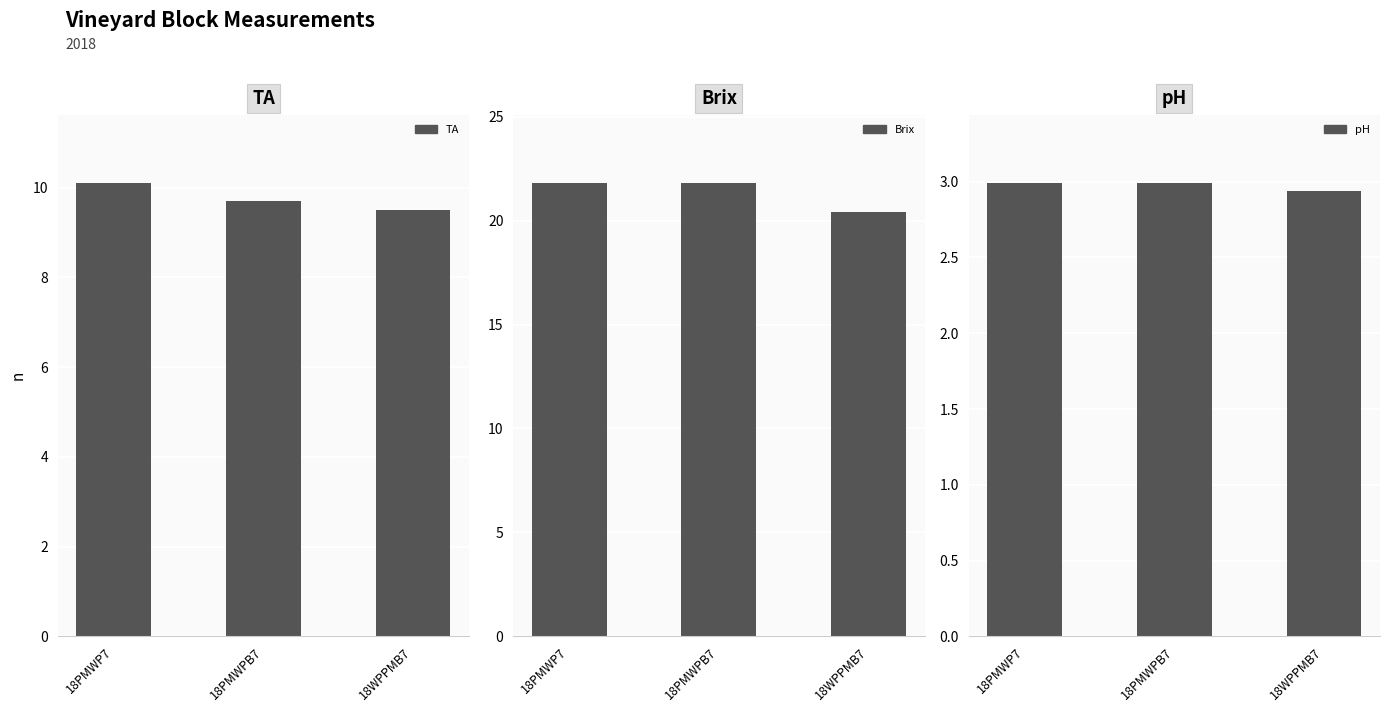

Does the chart contain stacked bars?

No